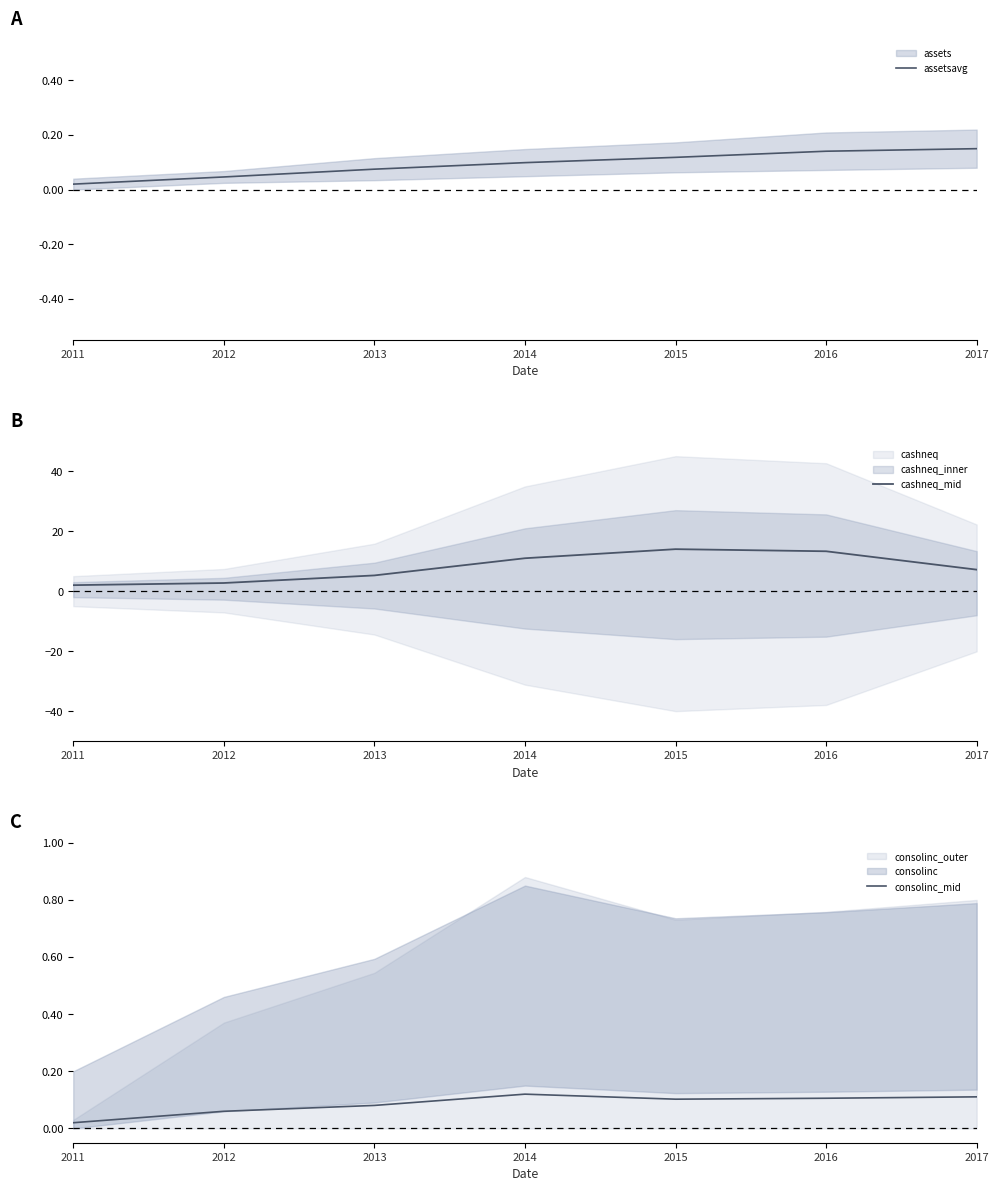

True or false: cashneq_mid and consolinc_mid intersect in this chart.

False